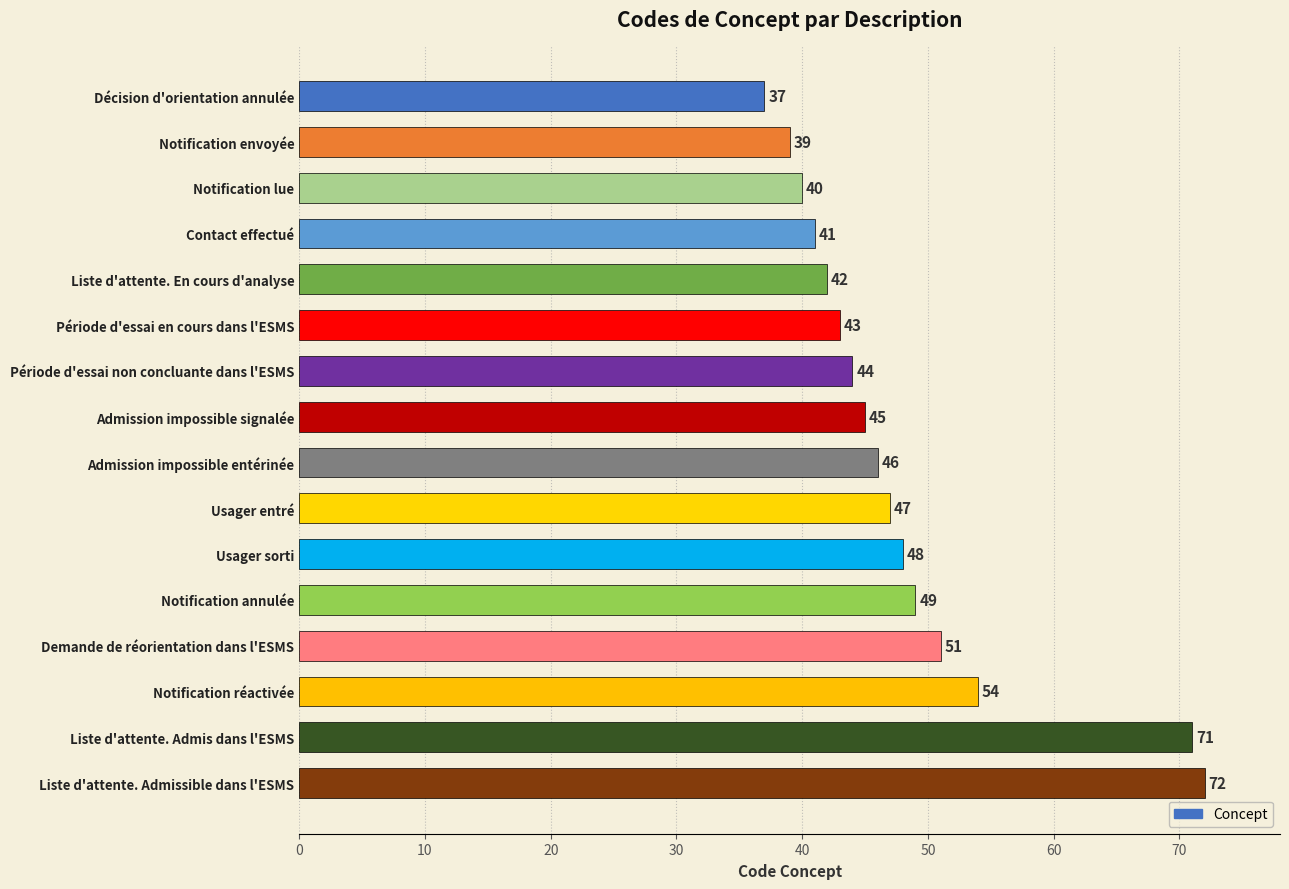

What is the minimum value shown in the chart?

37